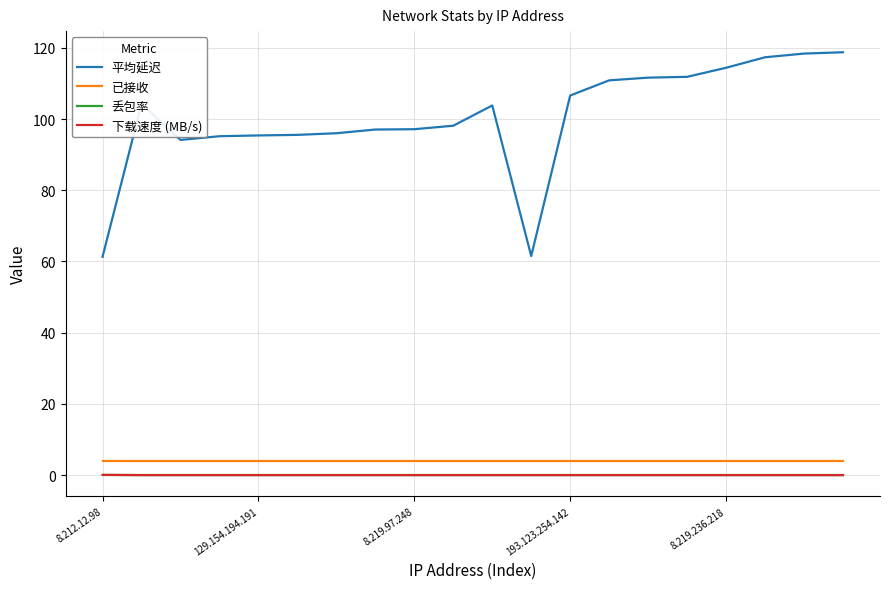

Which series has the largest range (max minus min)?

平均延迟